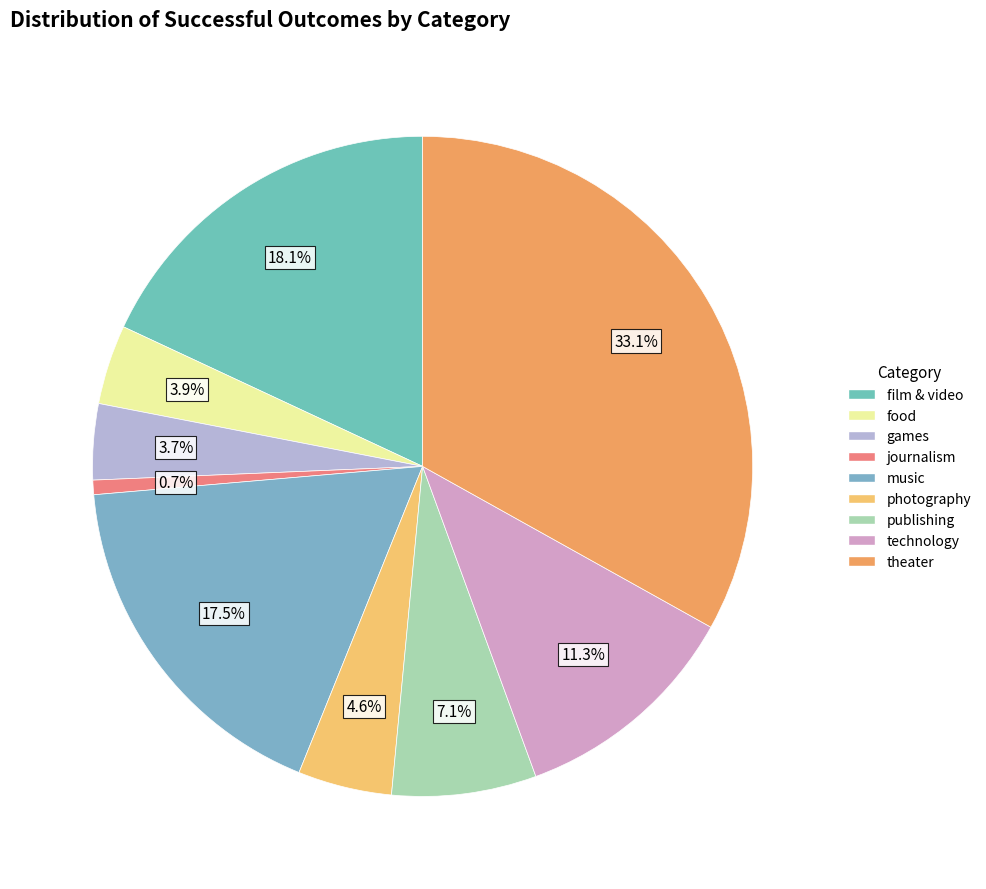

To the nearest percent, what portion does photography represent?

5%